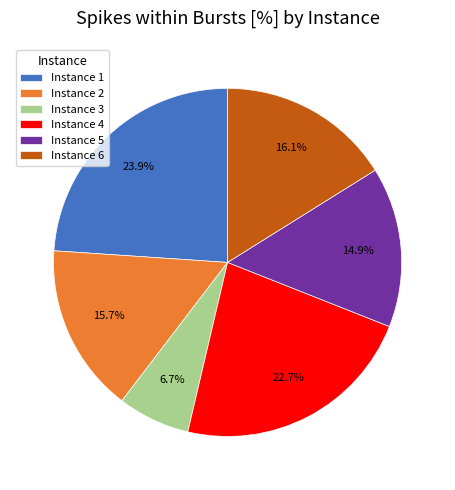

What percentage is the Instance 5 slice, to the nearest percent?

15%